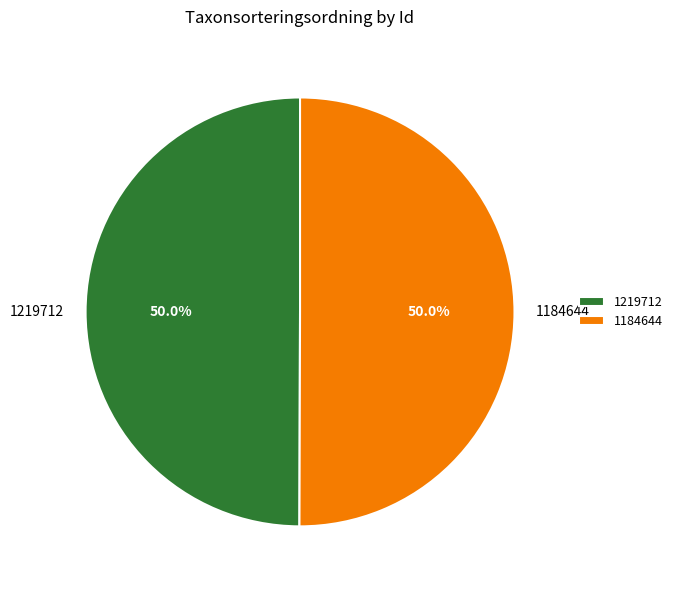

What is the ratio of the value at 1184644 to the value at 1219712?

1.0